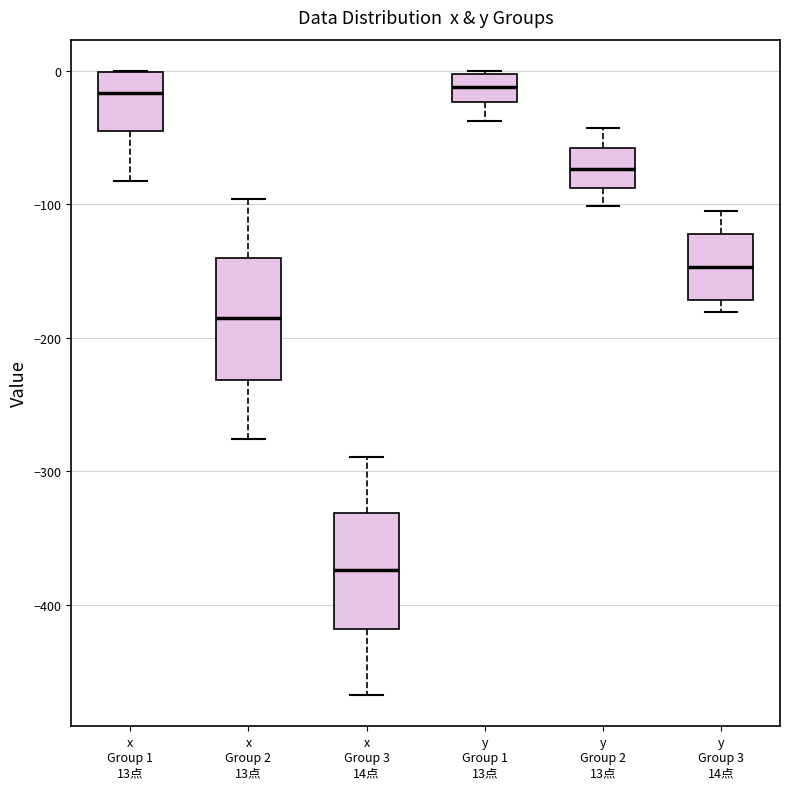

Reading left to right, transcribe this box plot: for each box, give where its median line is, the range the box spans, and where its two whiskers end, as read against the y-axis. The values are not printed on the chart, so give them approximately, as read against the axis.

x Group 1 13点: median -20, box -40 to 0, whiskers -80 to 0
x Group 2 13点: median -180, box -230 to -140, whiskers -280 to -100
x Group 3 14点: median -370, box -420 to -330, whiskers -470 to -290
y Group 1 13点: median -10, box -20 to 0, whiskers -40 to 0
y Group 2 13点: median -70, box -90 to -60, whiskers -100 to -40
y Group 3 14点: median -150, box -170 to -120, whiskers -180 to -100